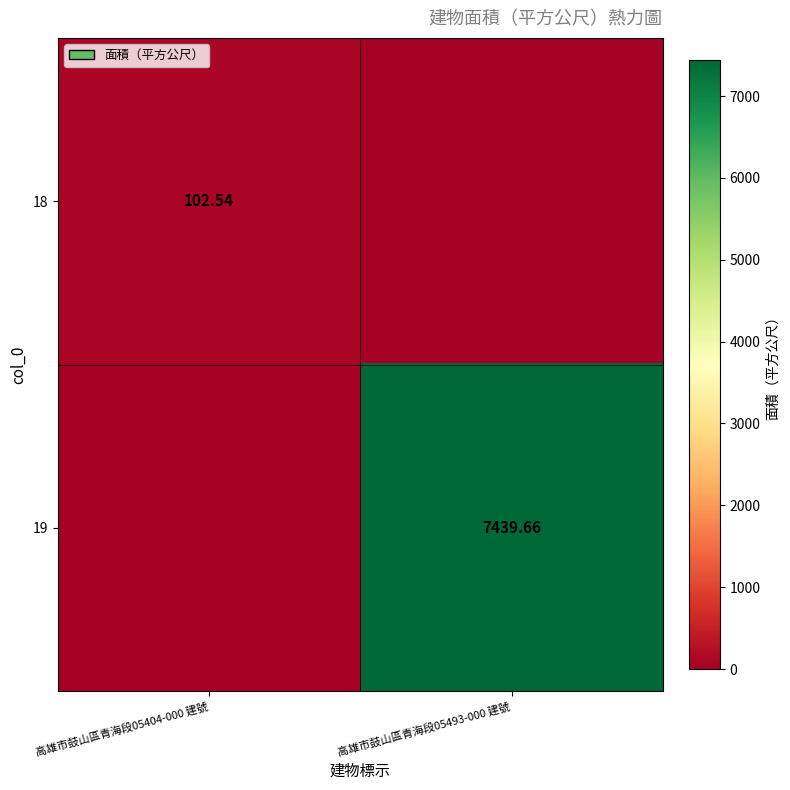

What is the difference between the 18 values at 高雄市鼓山區青海段05493-000 建號 and 高雄市鼓山區青海段05404-000 建號?

102.5